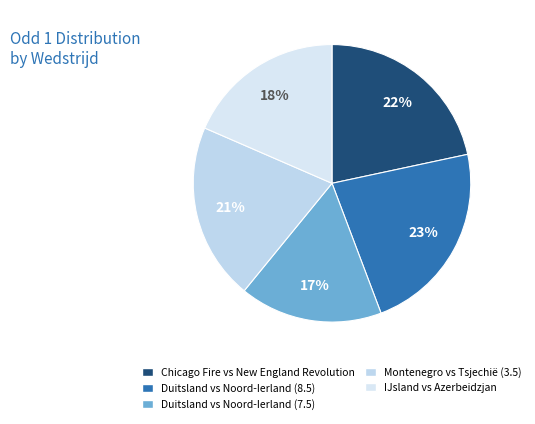

Which slice is the smallest?

Duitsland vs Noord-Ierland (7.5)